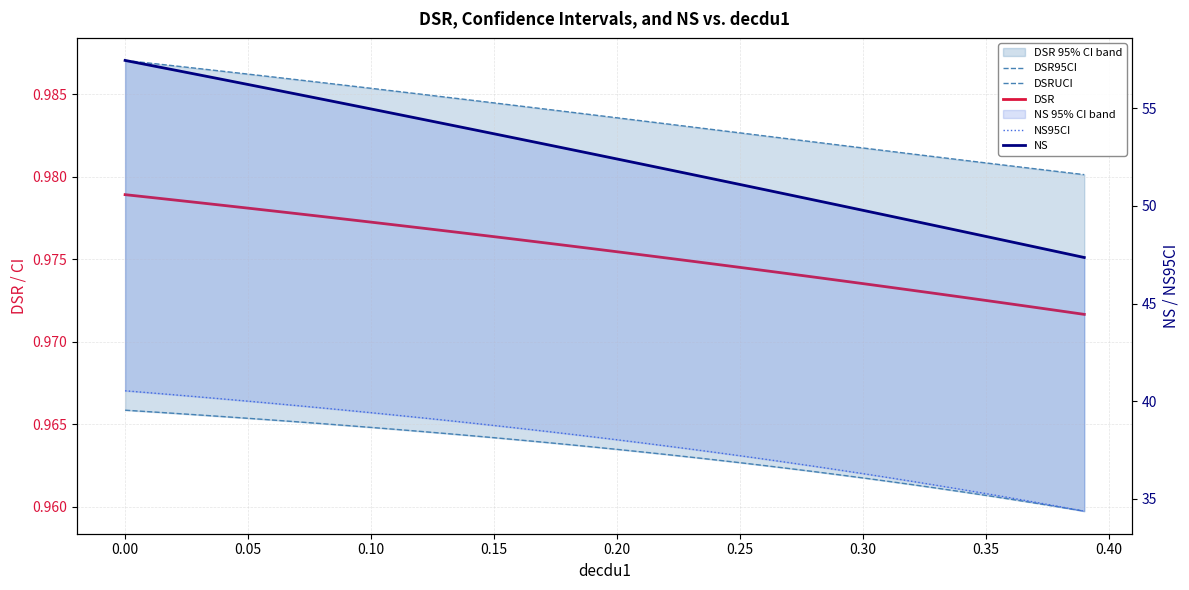

Count the number of data series in this chart.

5